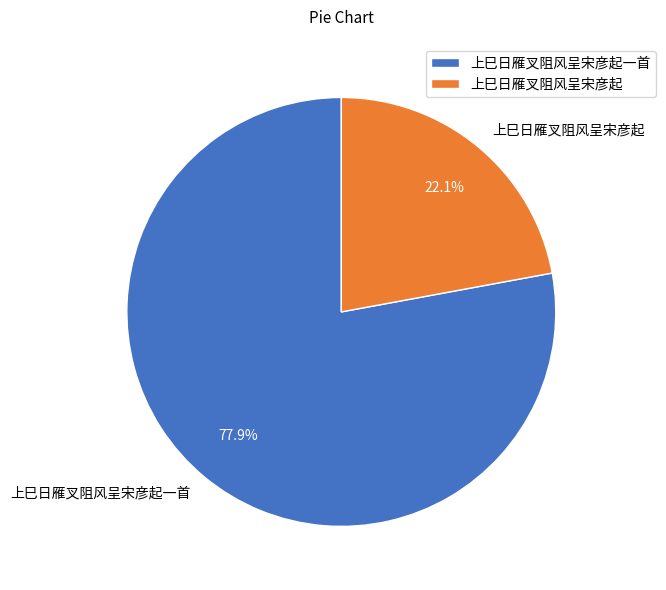

To the nearest percent, what is the combined percentage of 上巳日雁叉阻风呈宋彦起一首 and 上巳日雁叉阻风呈宋彦起?

100%